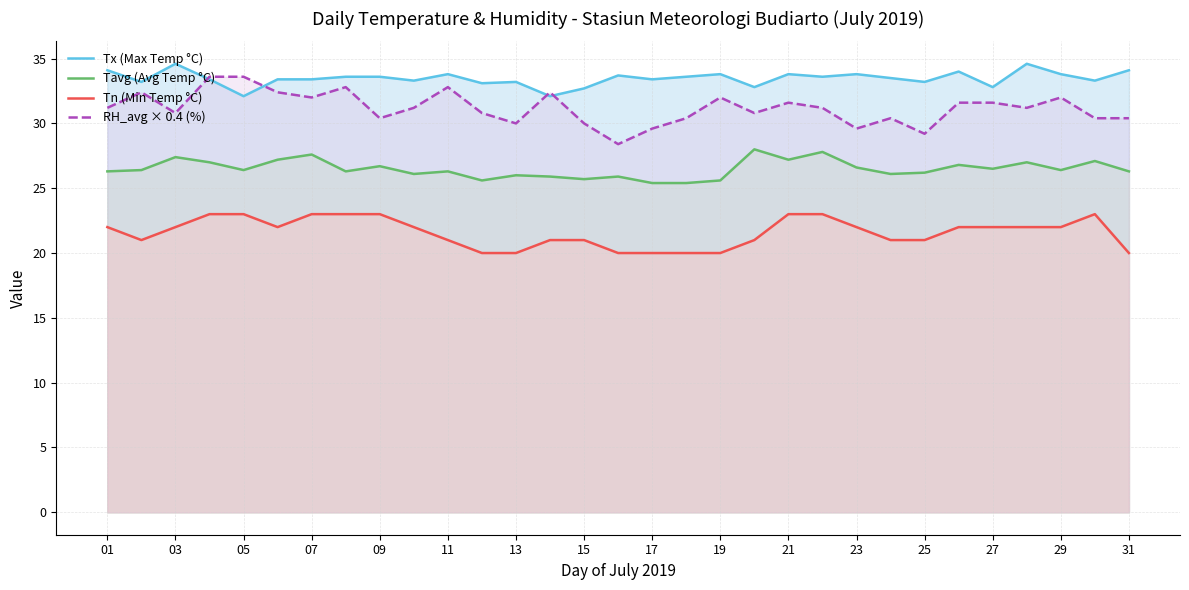

List the series in order of their overall mean, highest first.

Tx (Max Temp °C), RH_avg × 0.4 (%), Tavg (Avg Temp °C), Tn (Min Temp °C)